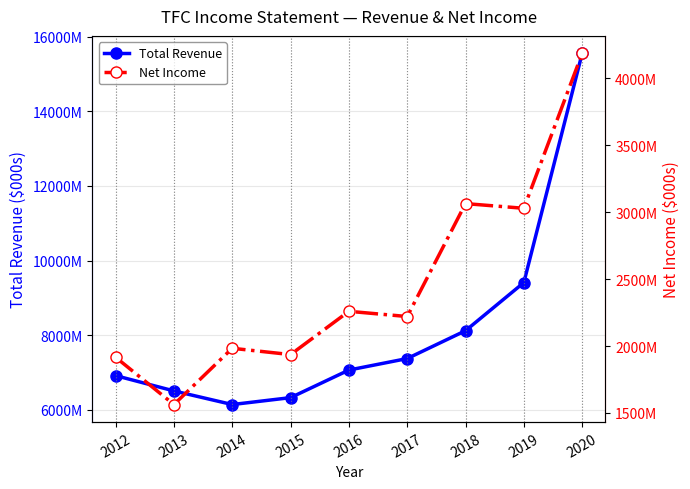

At which category is the sum across all series the highest?

2020